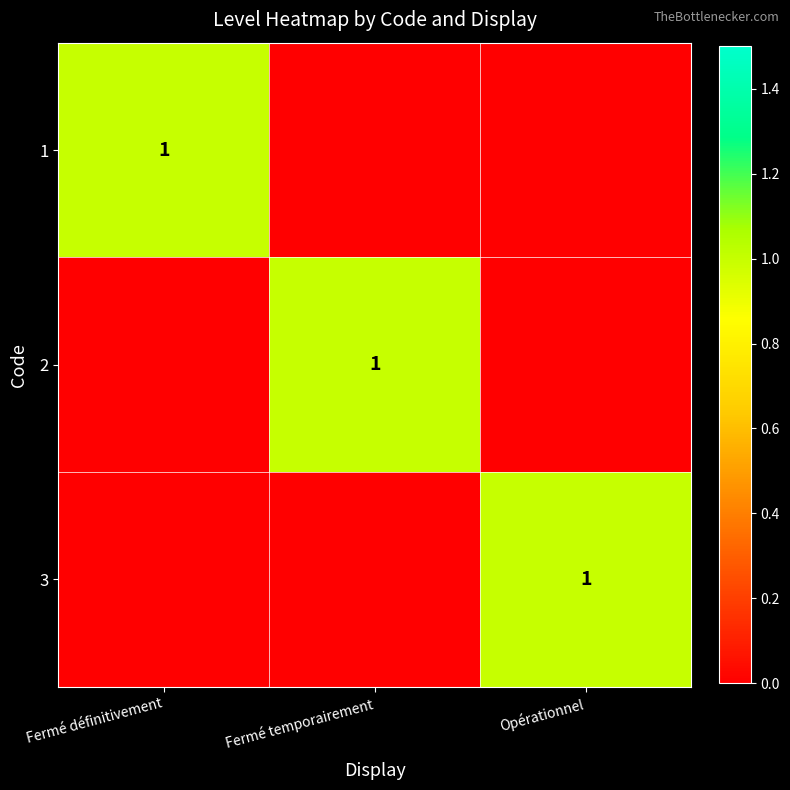

The 2 series shows 2 at Fermé temporairement. True or false?

False